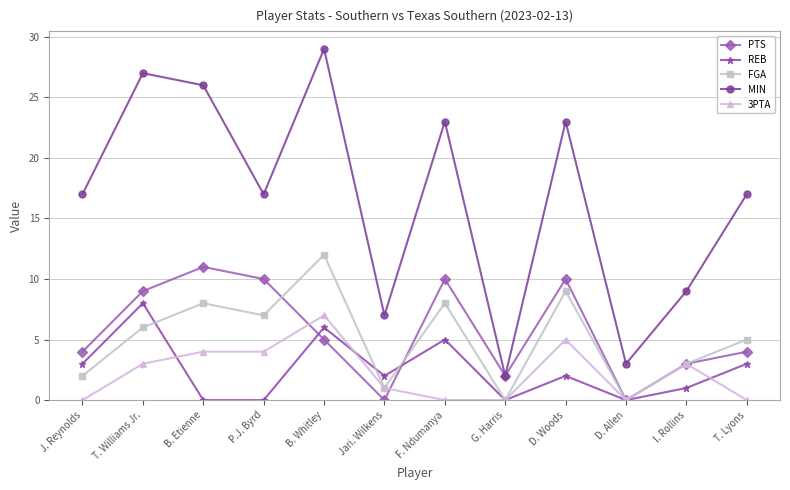

Where do 3PTA and PTS first cross each other?

P.J. Byrd and B. Whitley